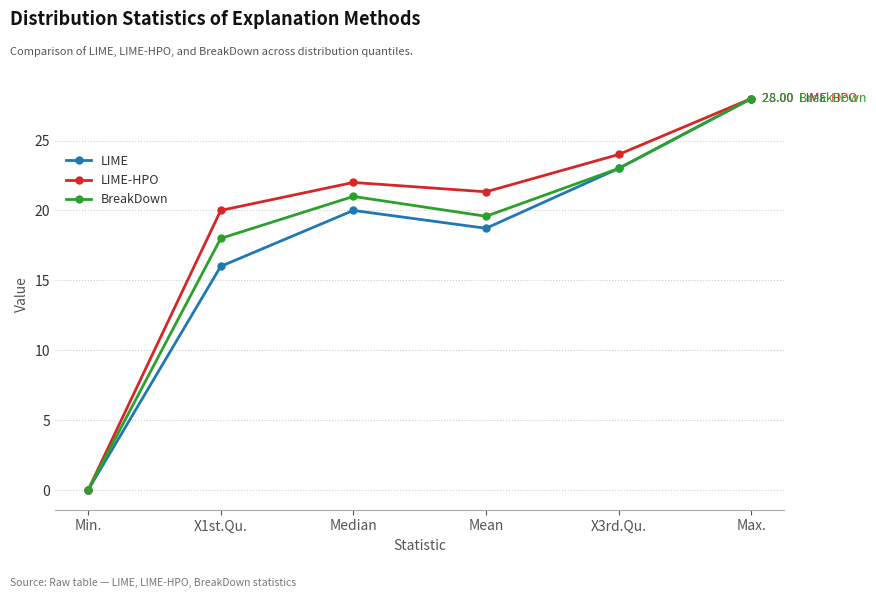

Which series has the largest total across all categories?

LIME-HPO